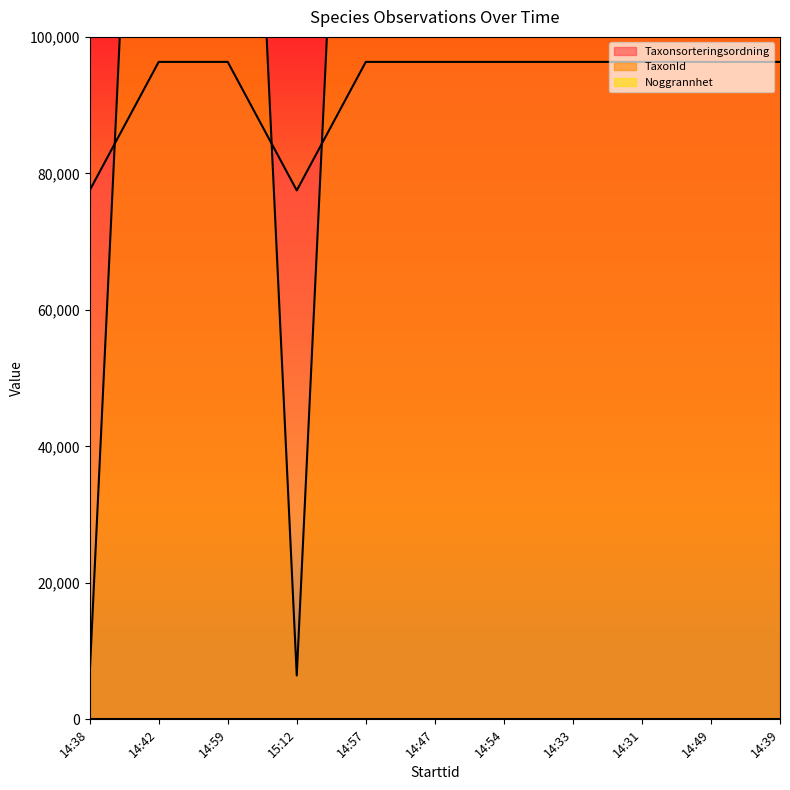

What is the spread (max minus min) of values at 14:39?

124453